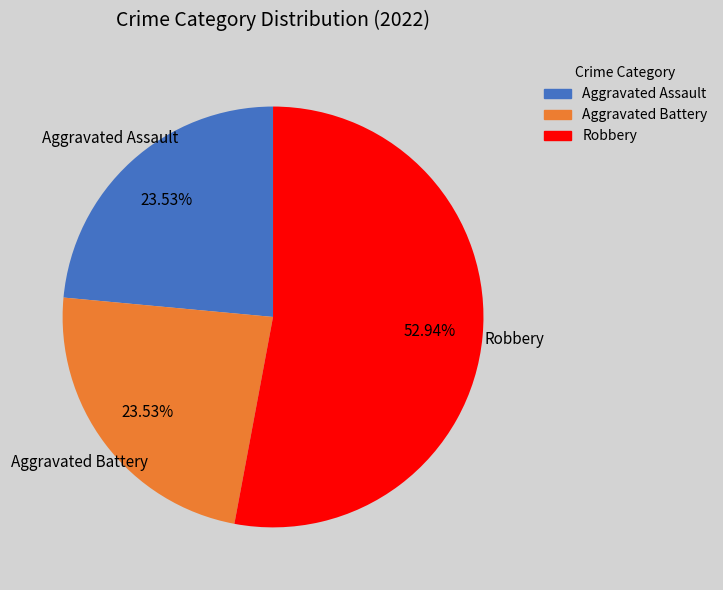

Is Robbery the majority of the pie?

Yes